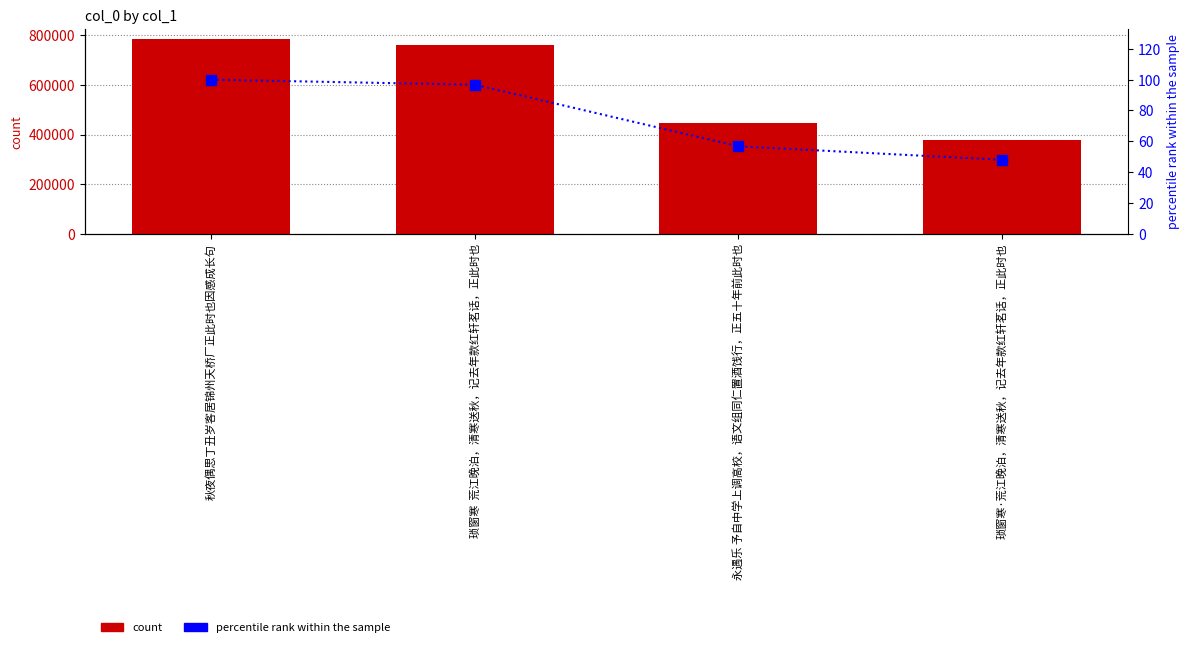

How many values in the percentile rank within the sample series are below 96?

2